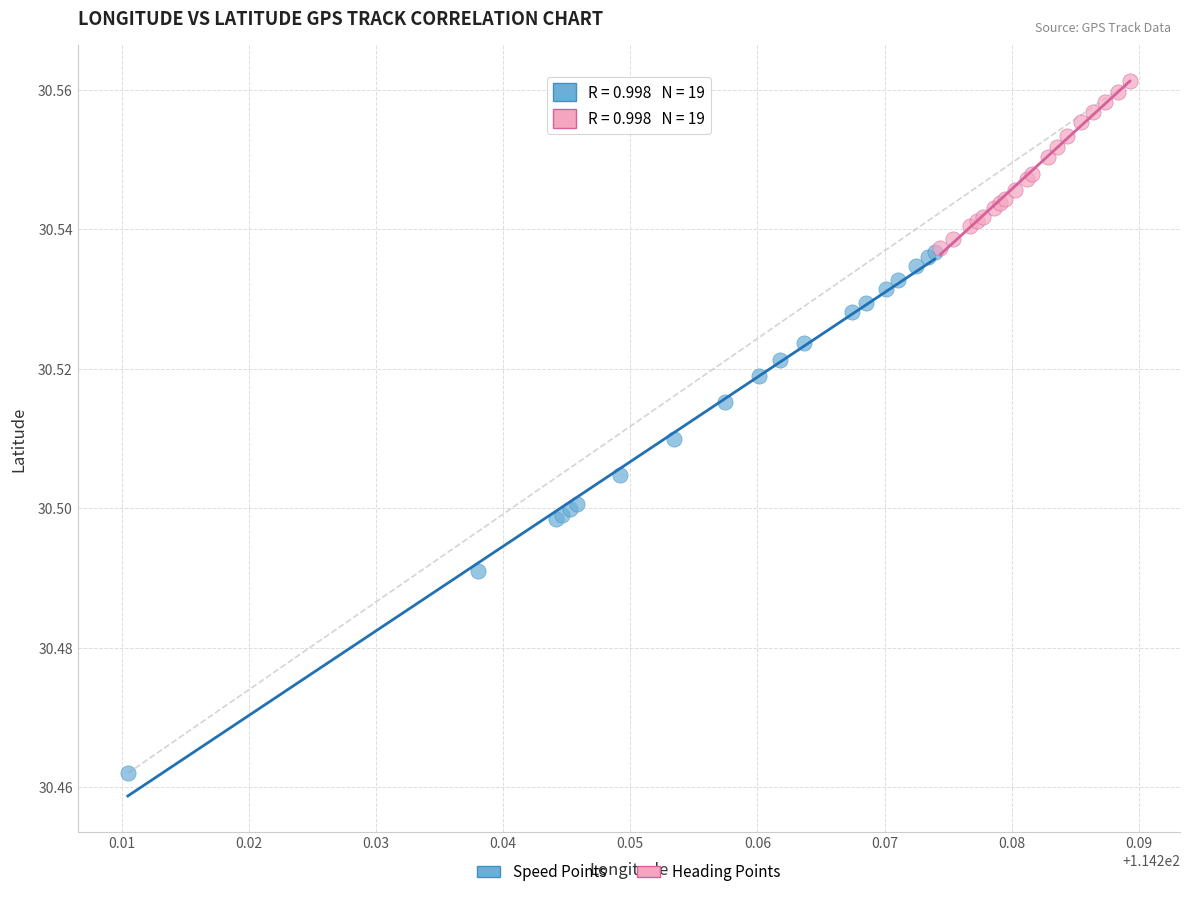

What are all the series names shown in the legend?

Speed Points, Heading Points